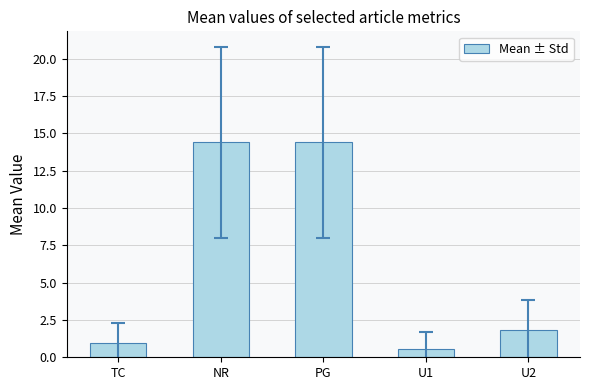

Does the chart contain stacked bars?

No